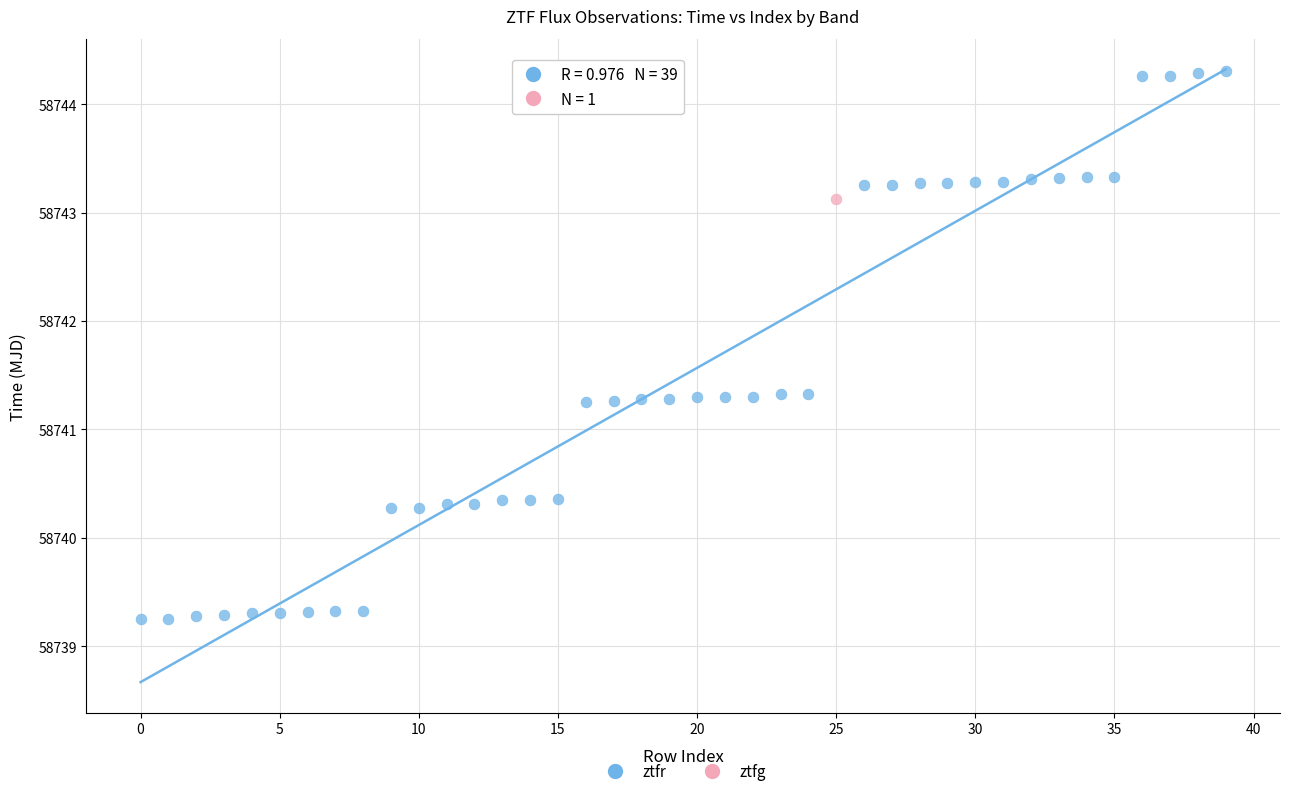

What are all the series names shown in the legend?

ztfr, ztfg